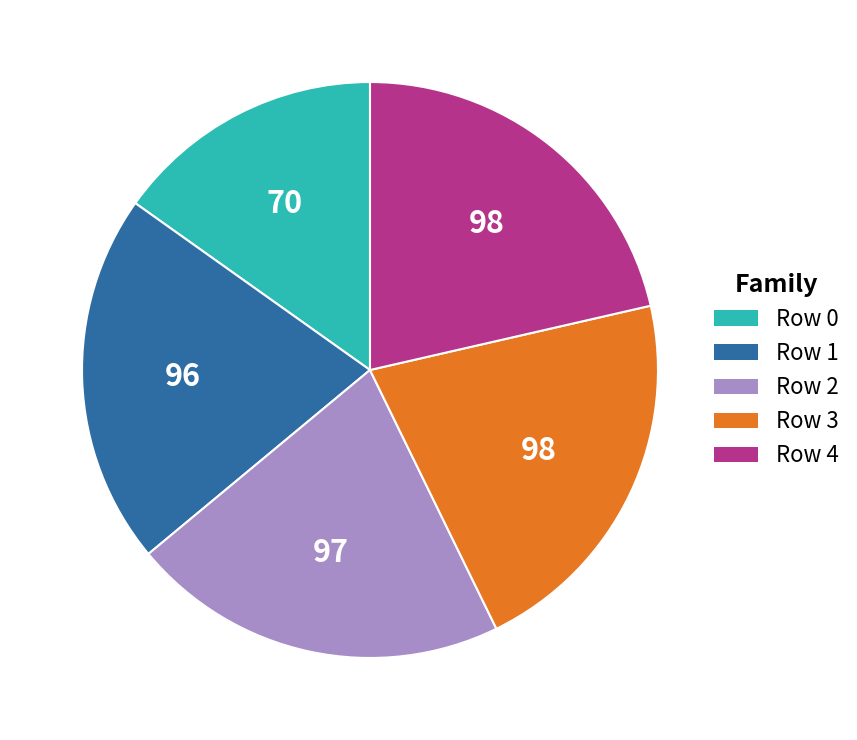

Is there a majority slice in this chart?

No